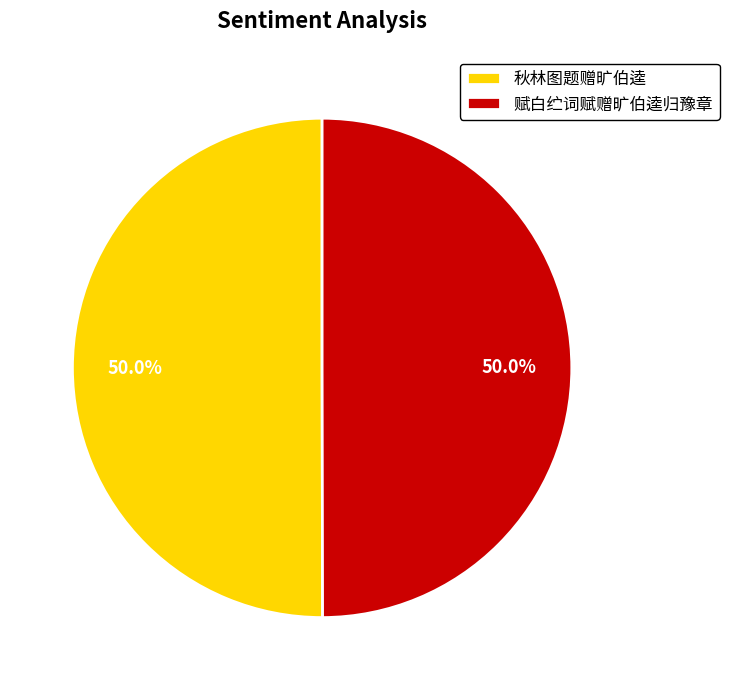

Combined, do 秋林图题赠旷伯逵 and 赋白纻词赋赠旷伯逵归豫章 account for over 50%?

Yes